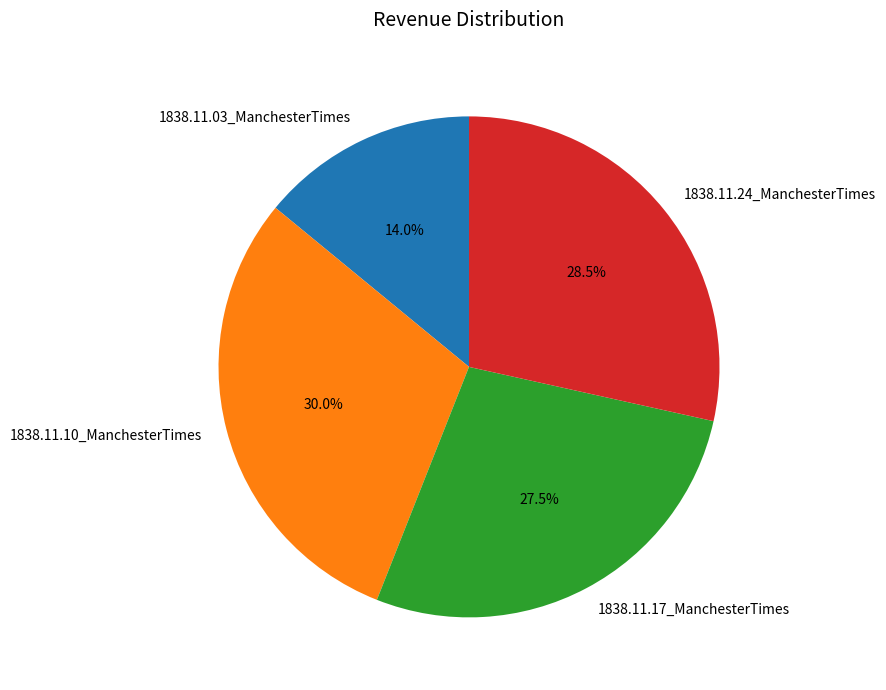

Does any single category account for the majority?

No